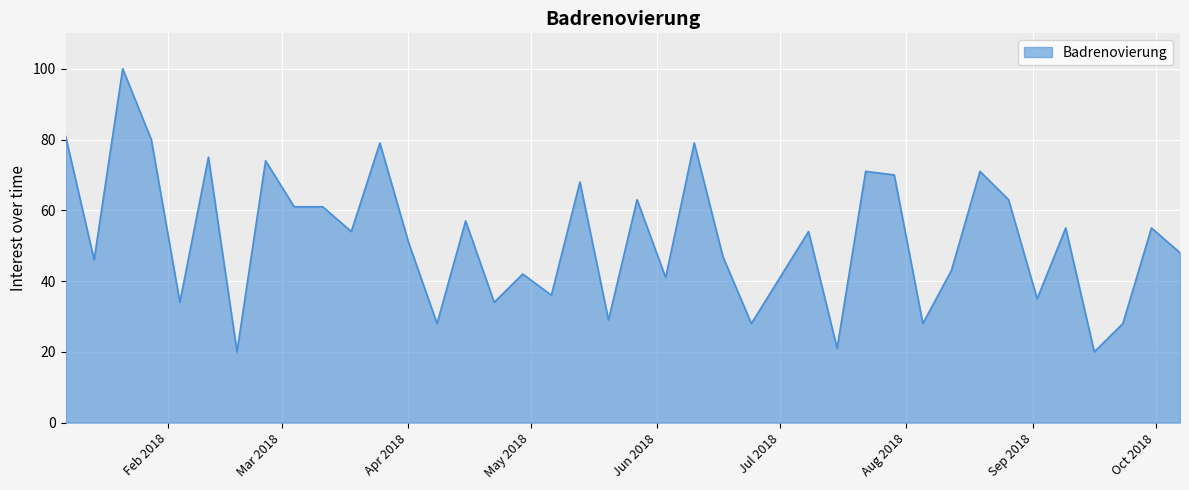

What is the smallest value displayed?

20